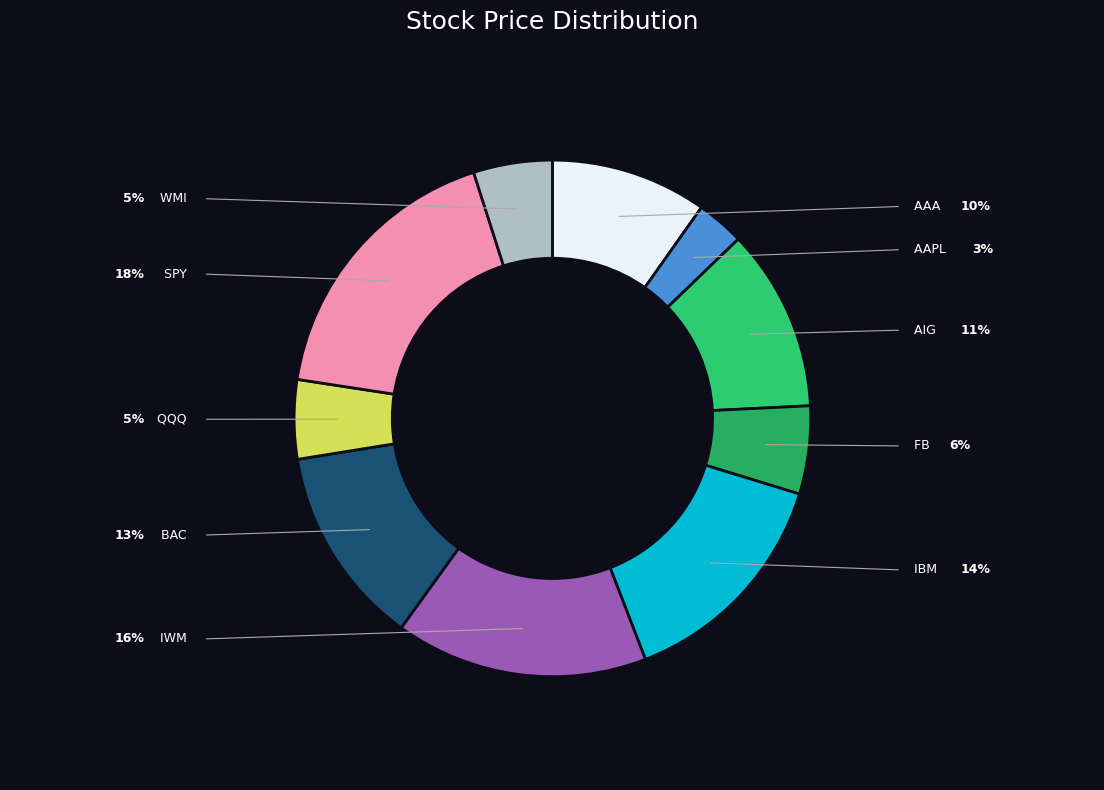

What percentage is the FB slice, to the nearest percent?

6%